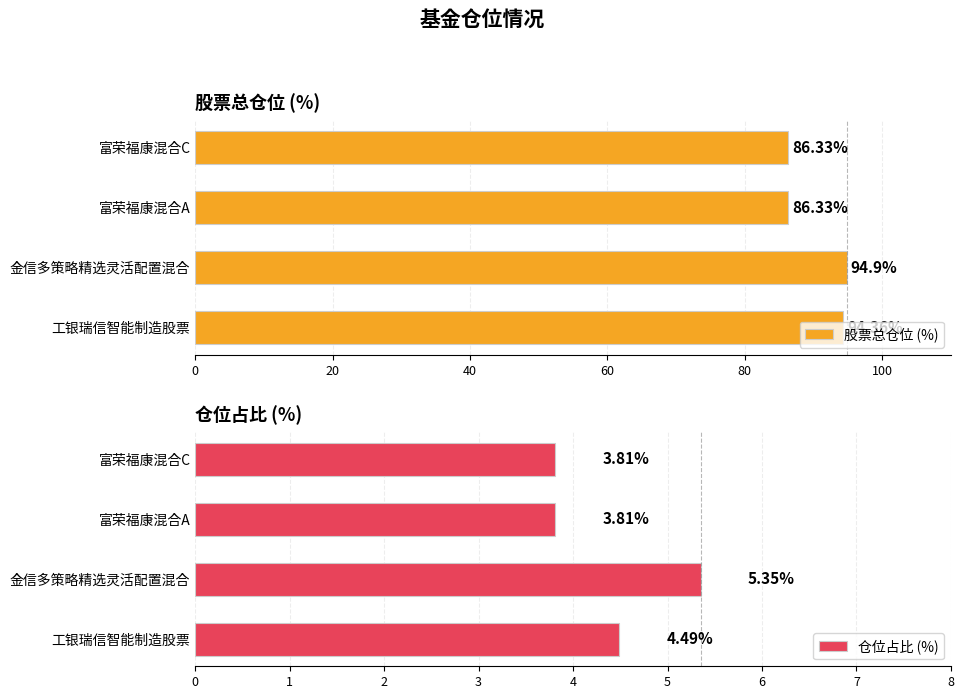

Reading left to right, what are all the values shown in this chart?

股票总仓位 (%): 94.4	94.9	86.3	86.3
仓位占比 (%): 4.5	5.3	3.8	3.8